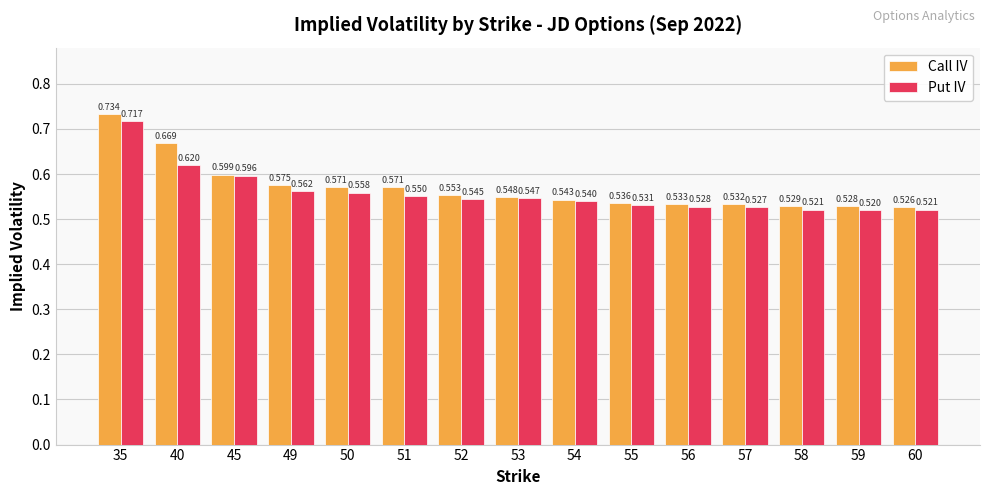

At which label does Put IV reach its peak?

35